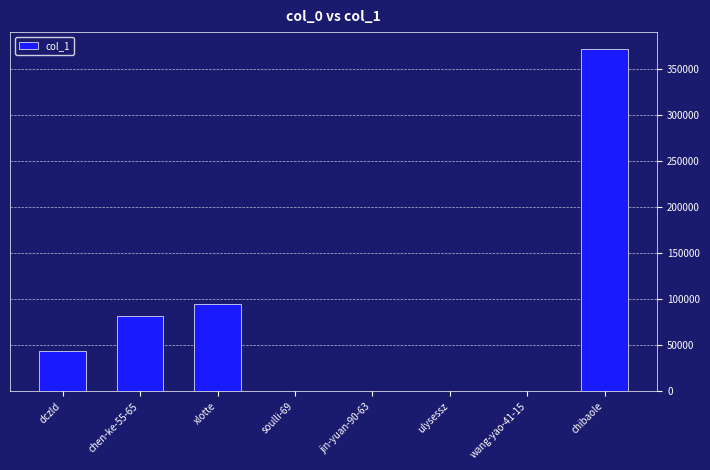

What is the sum of the values at dczld and chibaole?

415292